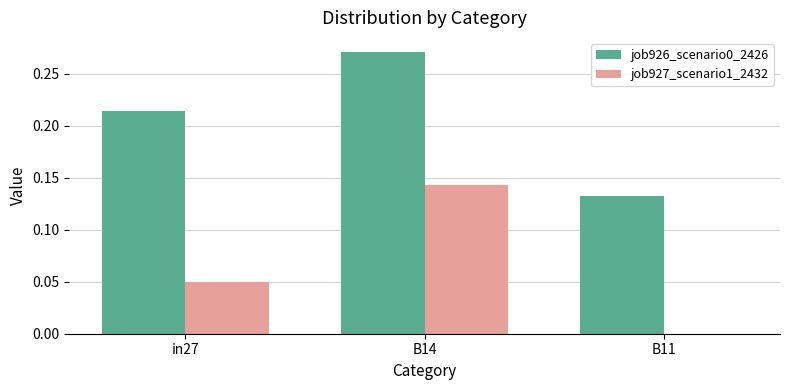

How many values in the job927_scenario1_2432 series exceed 0?

2